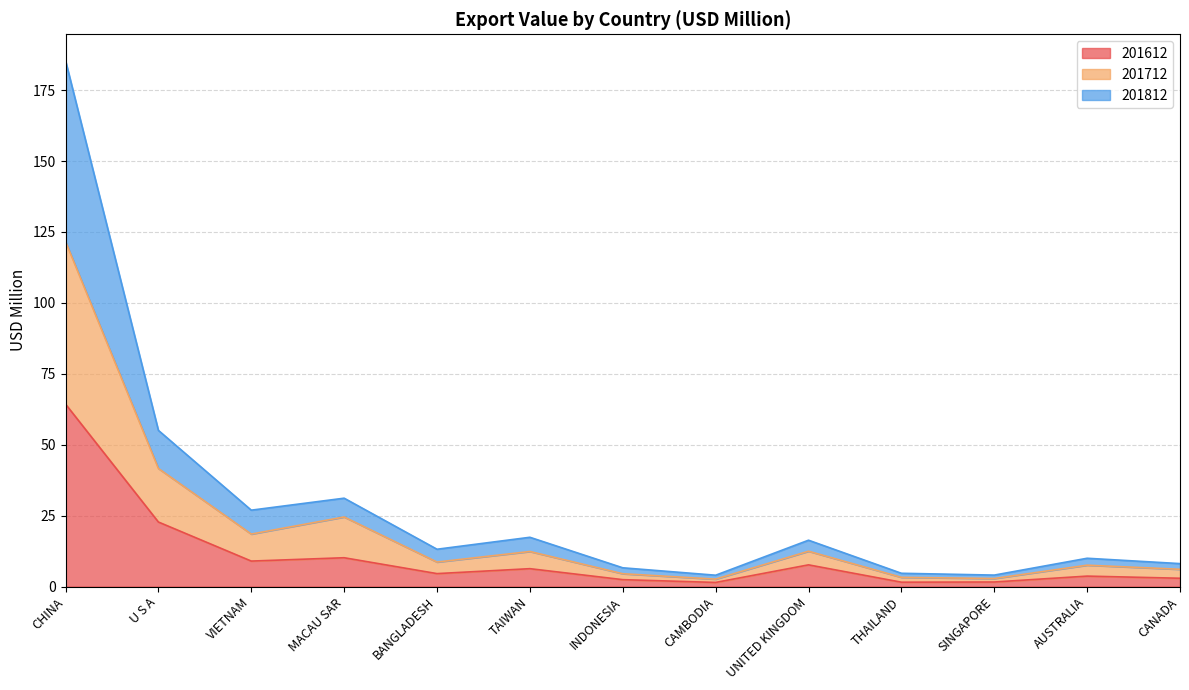

What is the value of the 201612 point at the 12th from the left?

3.7